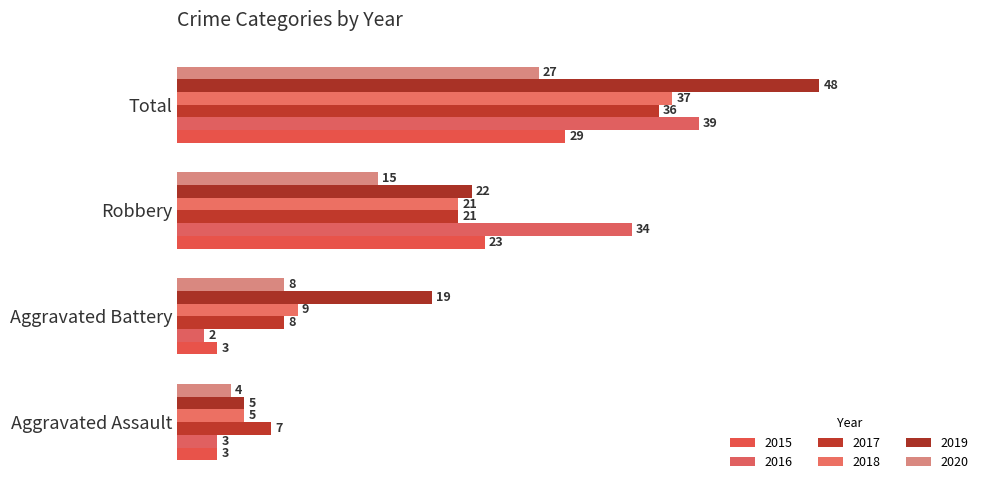

At which label is 2016 closest to 20?

Robbery